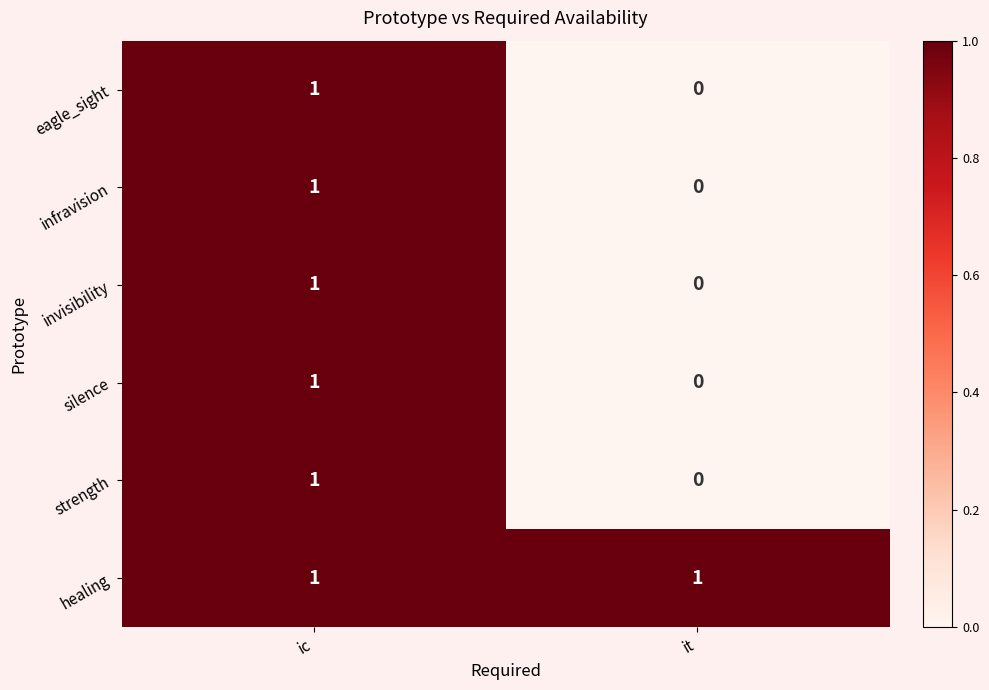

Which category has the highest value in the strength series?

ic